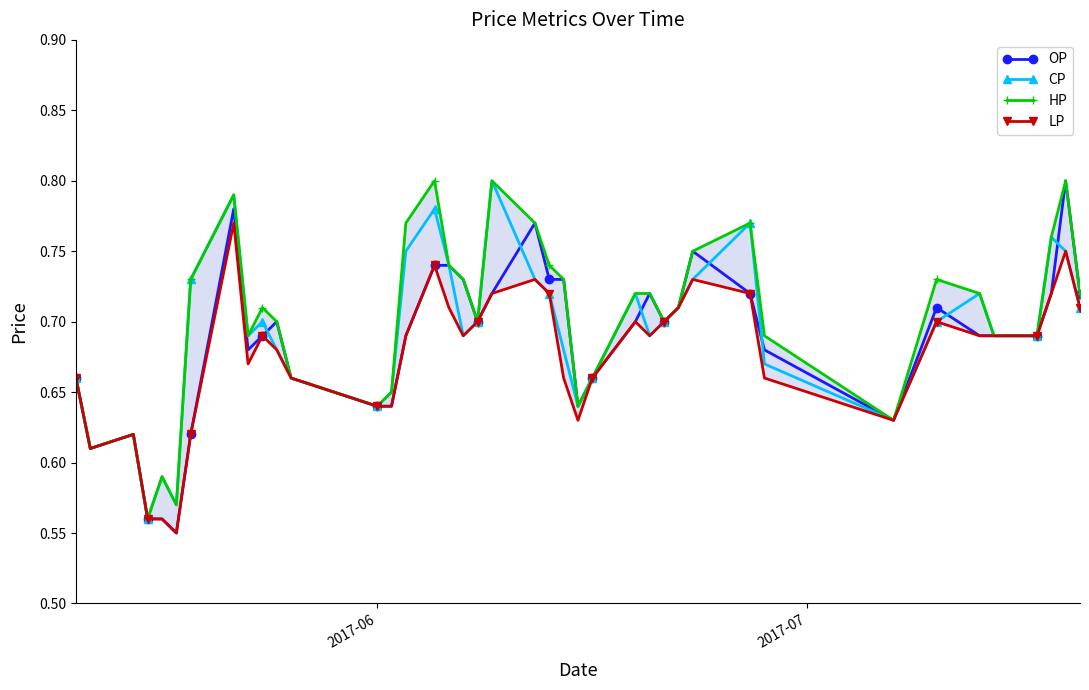

What are all the series names shown in the legend?

OP, CP, HP, LP